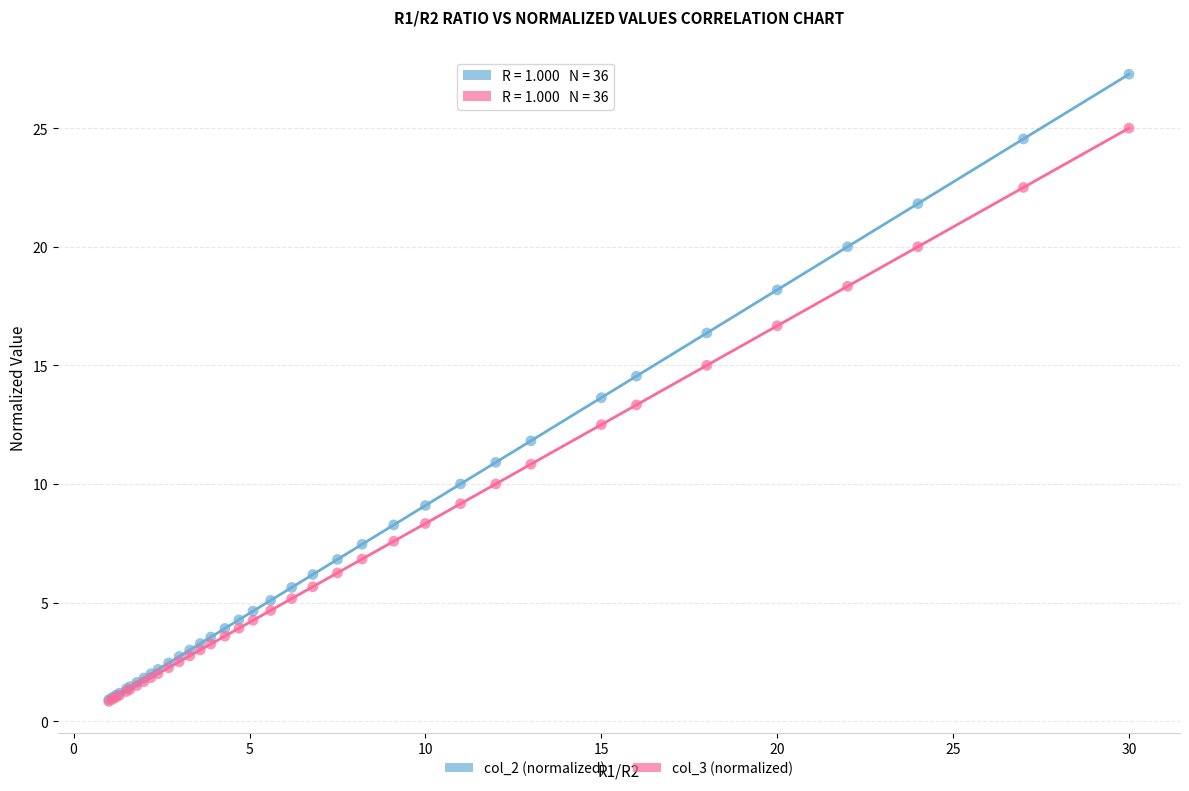

Which series has the largest Y range (max minus min)?

col_2 (normalized)